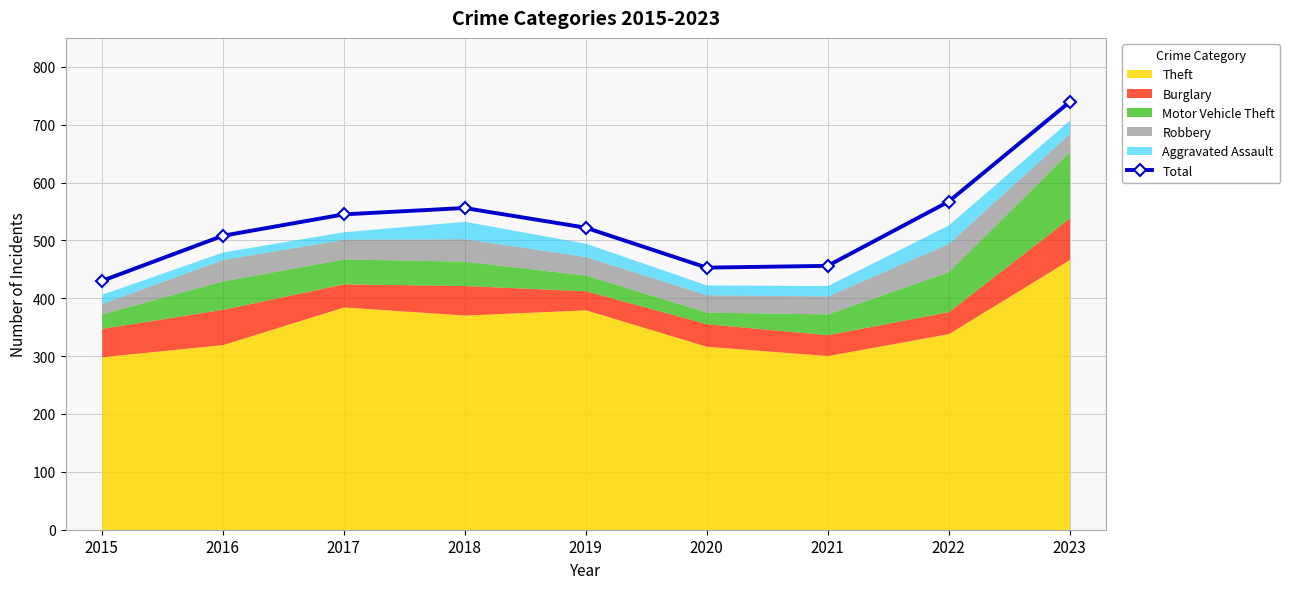

Rank the categories by value from highest to lowest.

2023, 2022, 2018, 2017, 2019, 2016, 2021, 2020, 2015